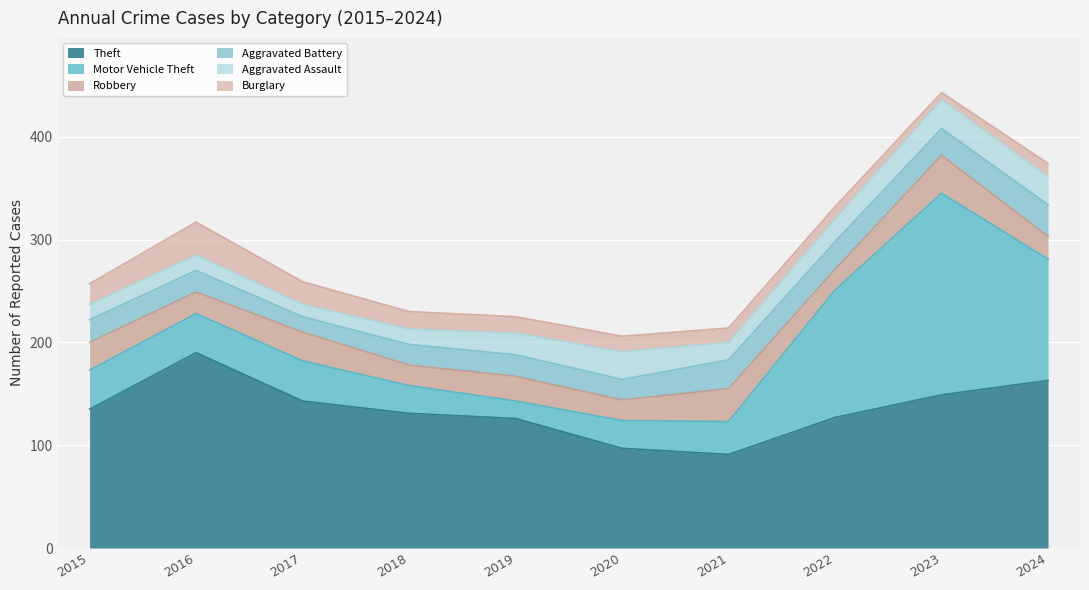

The Burglary series shows 20 at 2015. True or false?

True